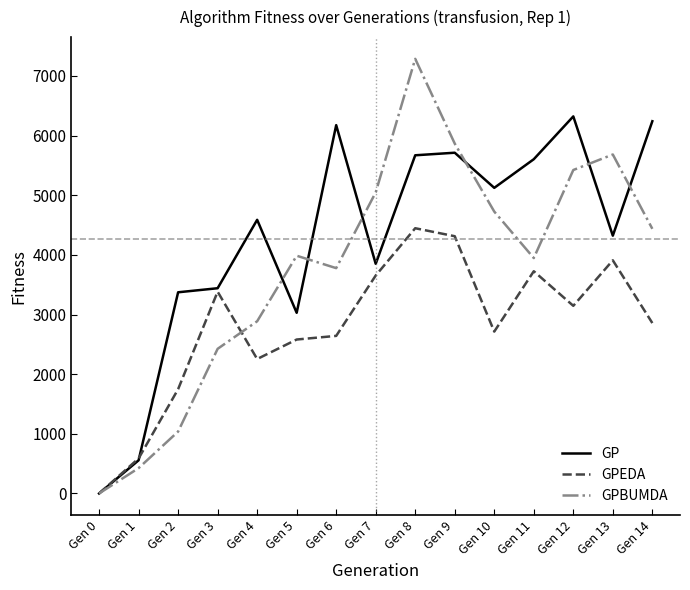

How many interior local valleys does the GP series have?

4